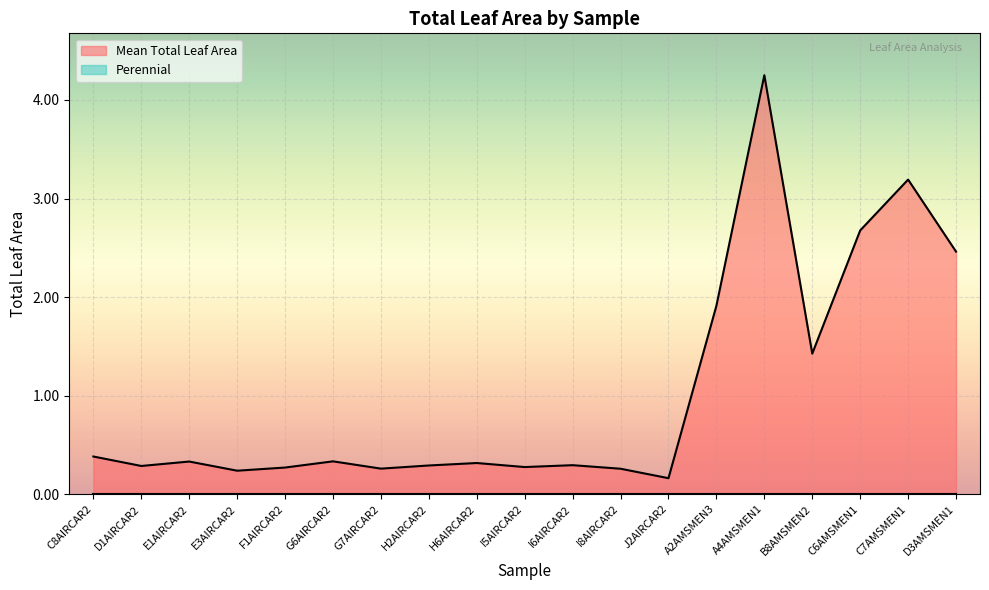

List the labels in order of value, largest first.

A4AMSMEN1, C7AMSMEN1, C6AMSMEN1, D3AMSMEN1, A2AMSMEN3, B8AMSMEN2, C8AIRCAR2, G6AIRCAR2, E1AIRCAR2, H6AIRCAR2, I6AIRCAR2, H2AIRCAR2, D1AIRCAR2, I5AIRCAR2, F1AIRCAR2, G7AIRCAR2, I8AIRCAR2, E3AIRCAR2, J2AIRCAR2